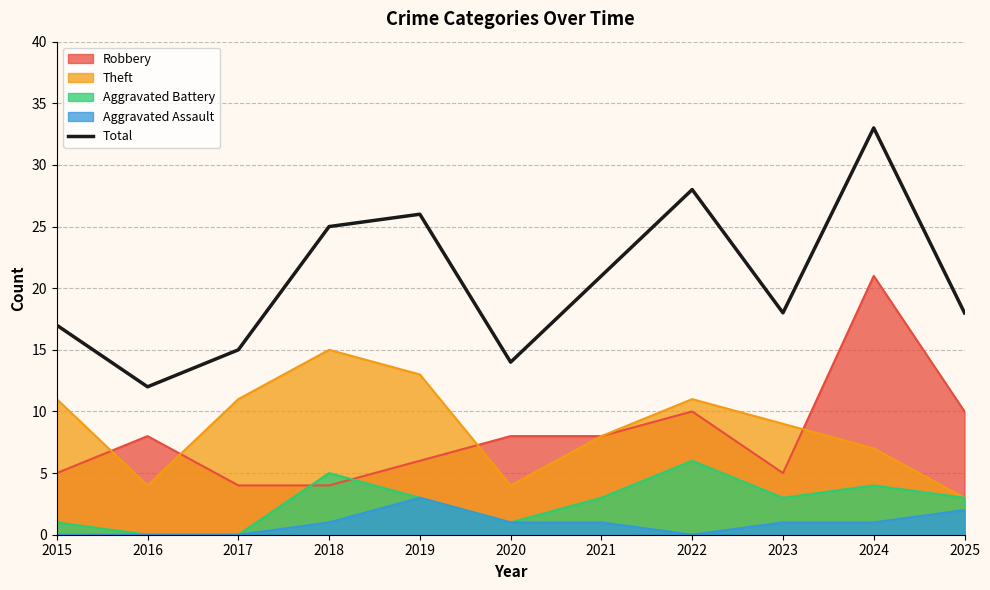

What is the difference between the maximum and minimum values?

21